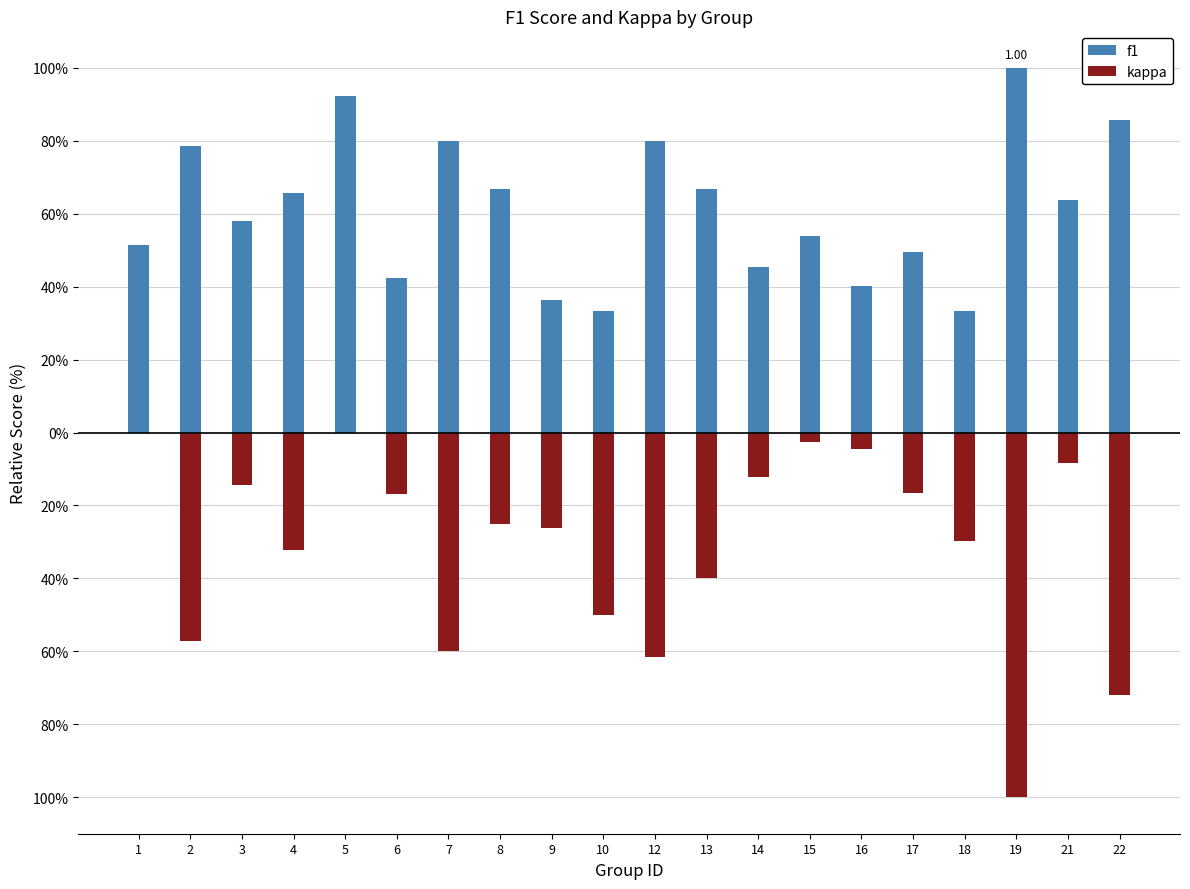

What is the sum of all kappa values?

-629.3